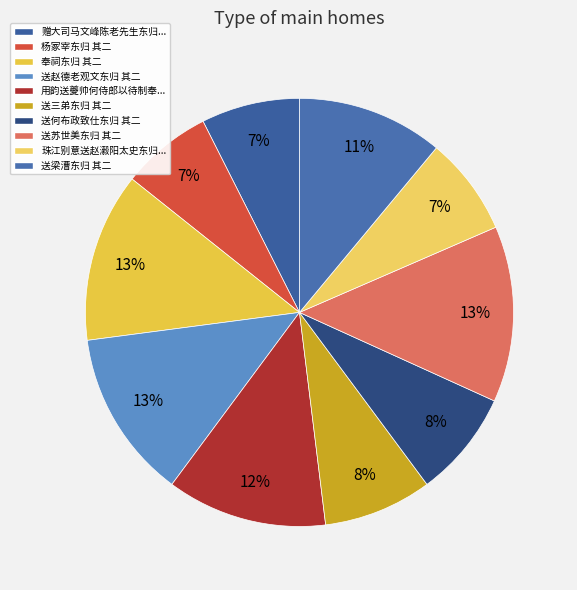

What is the total percentage of 奉祠东归 其二 and 送赵德老观文东归 其二?

25.5%